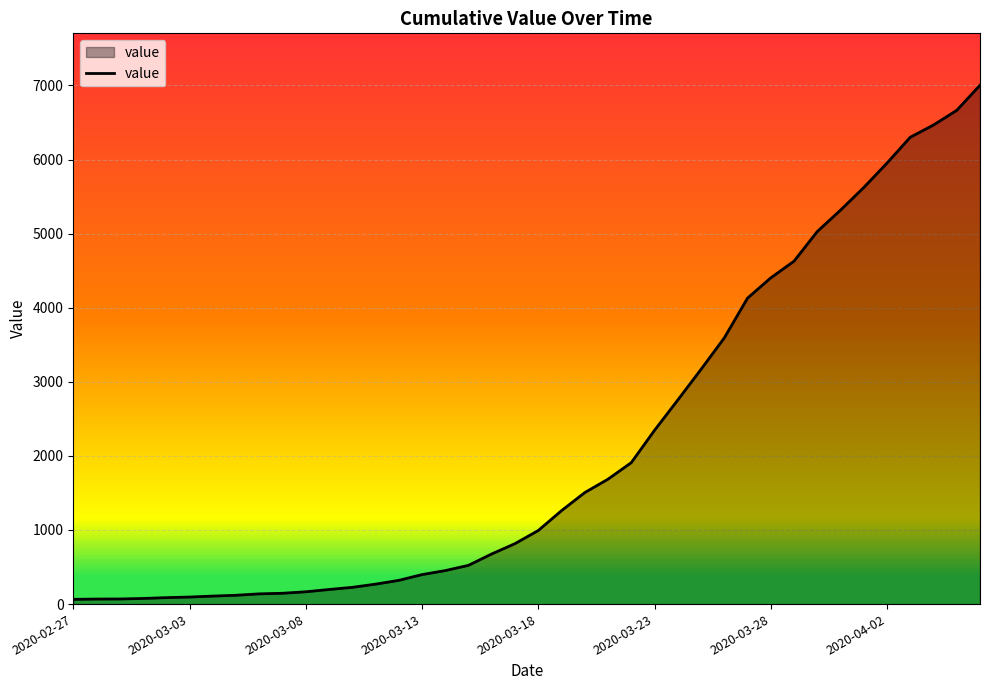

What is the difference between the maximum and minimum values?

6939